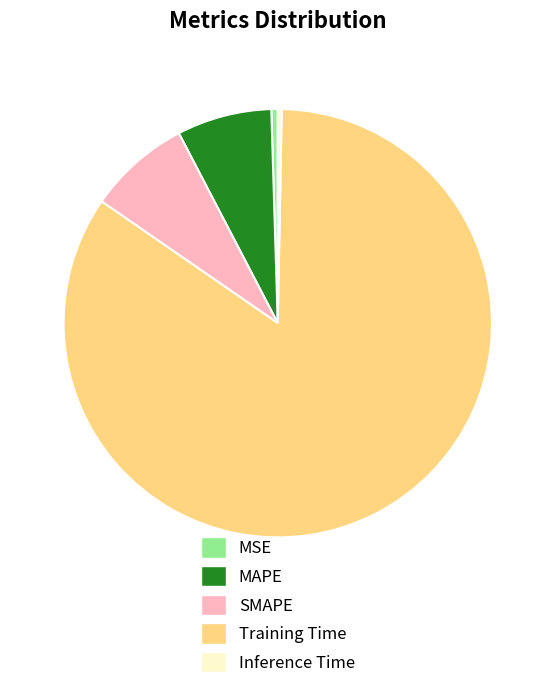

Which category has the biggest portion of the pie?

Training Time